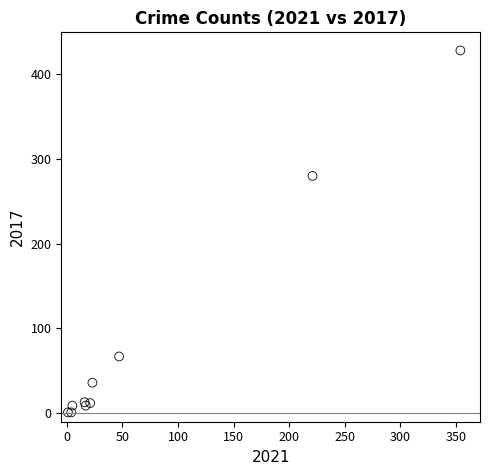

What Y value in the scatter plot is closest to 214?

280